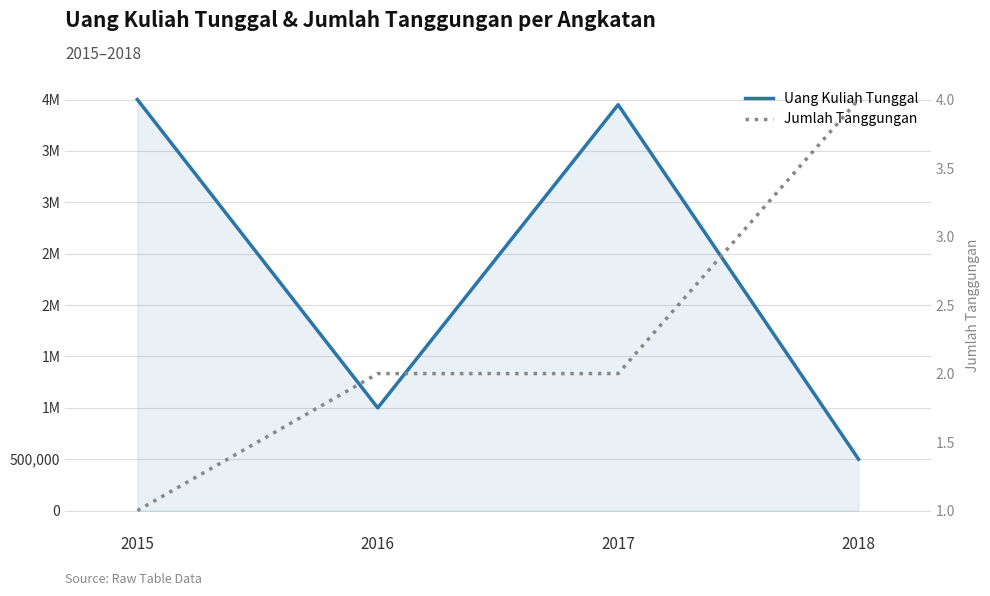

What is the difference between the highest and lowest values at 2018?

499996